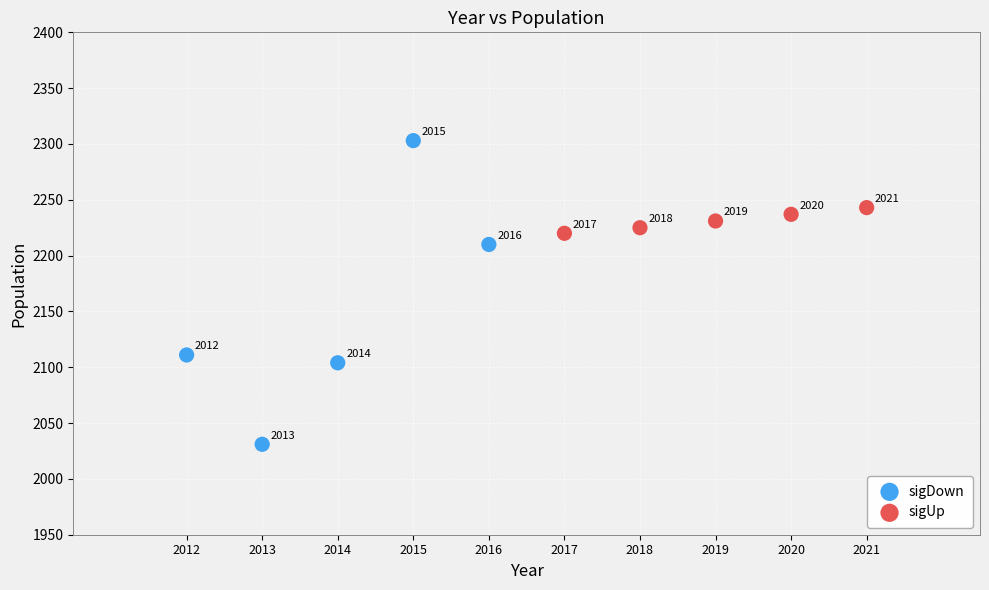

Which series has the largest Y range (max minus min)?

sigDown